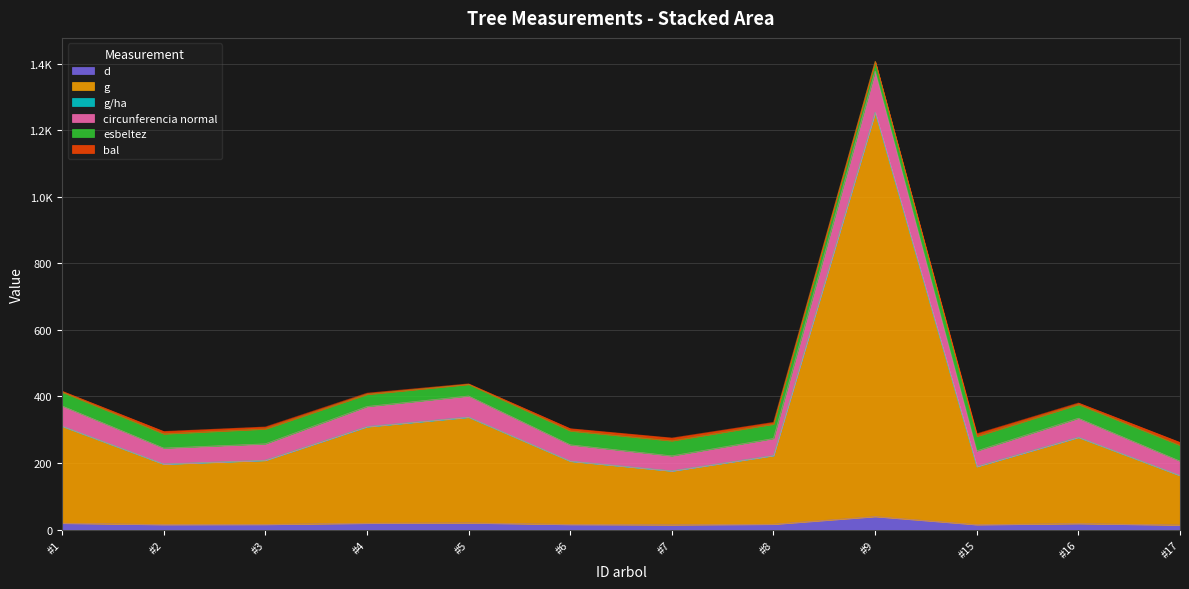

Does the chart have visible grid lines?

Yes